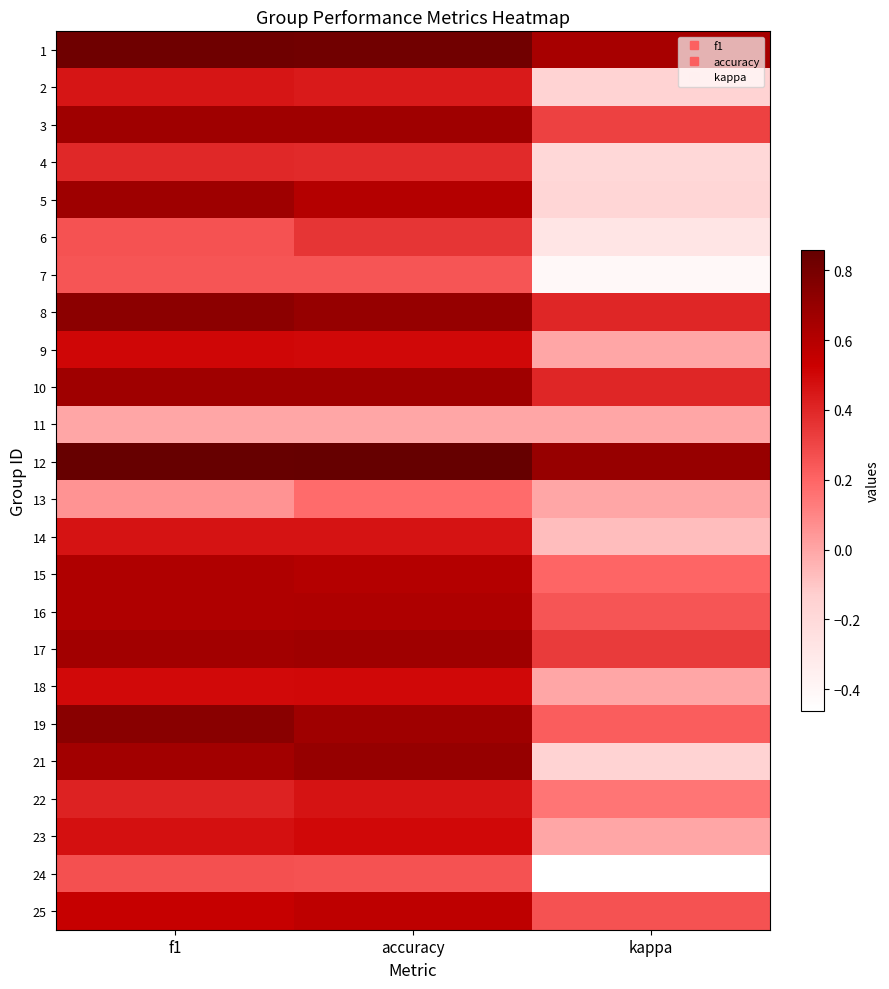

Reading right to left, transcribe all the data shown in this chart.

1: kappa=0.6	accuracy=0.8	f1=0.8
2: kappa=-0.2	accuracy=0.4	f1=0.5
3: kappa=0.3	accuracy=0.7	f1=0.7
4: kappa=-0.2	accuracy=0.4	f1=0.4
5: kappa=-0.2	accuracy=0.6	f1=0.7
6: kappa=-0.3	accuracy=0.4	f1=0.3
7: kappa=-0.4	accuracy=0.2	f1=0.2
8: kappa=0.4	accuracy=0.7	f1=0.7
9: kappa=0.0	accuracy=0.5	f1=0.5
10: kappa=0.4	accuracy=0.7	f1=0.7
11: kappa=0.0	accuracy=0.0	f1=0.0
12: kappa=0.7	accuracy=0.9	f1=0.9
13: kappa=0.0	accuracy=0.2	f1=0.1
14: kappa=-0.1	accuracy=0.5	f1=0.5
15: kappa=0.2	accuracy=0.6	f1=0.6
16: kappa=0.2	accuracy=0.6	f1=0.6
17: kappa=0.3	accuracy=0.7	f1=0.7
18: kappa=0.0	accuracy=0.5	f1=0.5
19: kappa=0.2	accuracy=0.7	f1=0.7
21: kappa=-0.2	accuracy=0.7	f1=0.7
22: kappa=0.1	accuracy=0.5	f1=0.4
23: kappa=0.0	accuracy=0.5	f1=0.5
24: kappa=-0.5	accuracy=0.3	f1=0.3
25: kappa=0.3	accuracy=0.6	f1=0.5